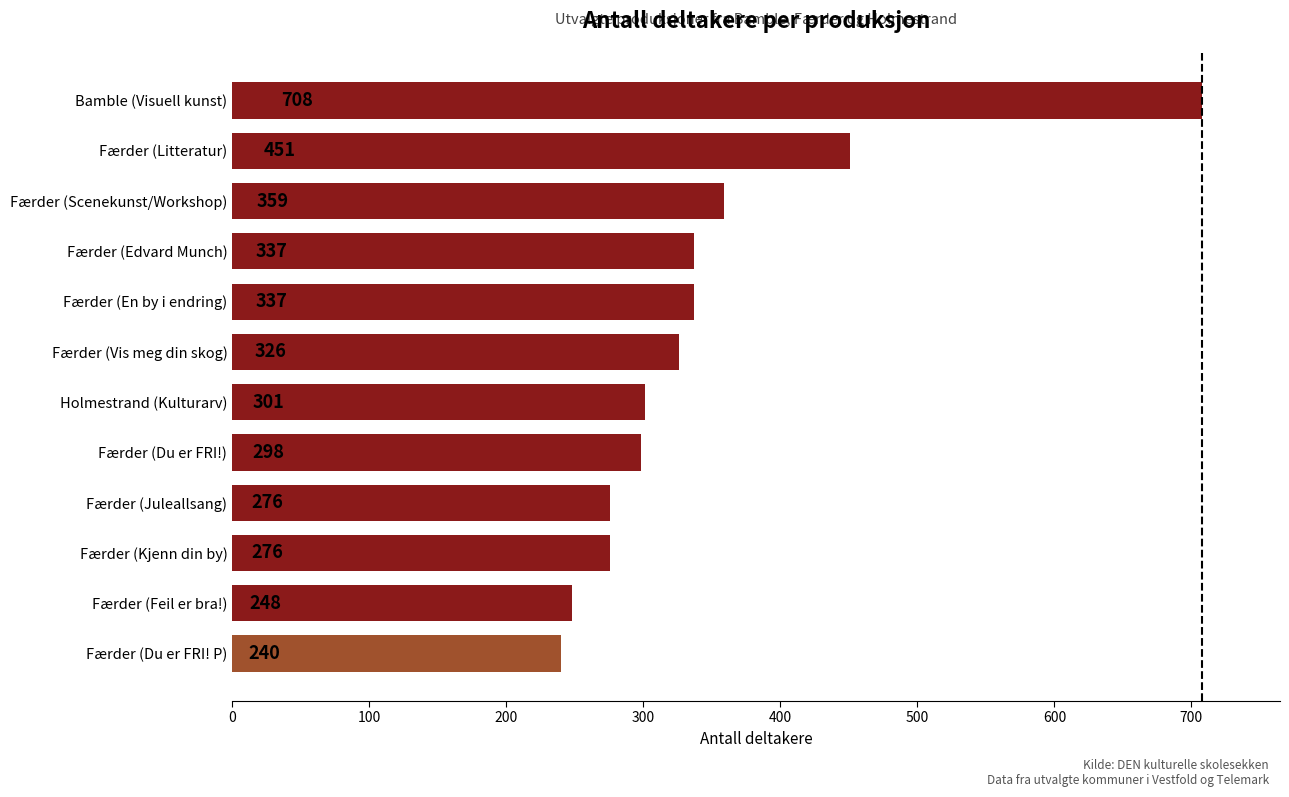

The chart shows a value of 502 at Færder (En by i endring). True or false?

False